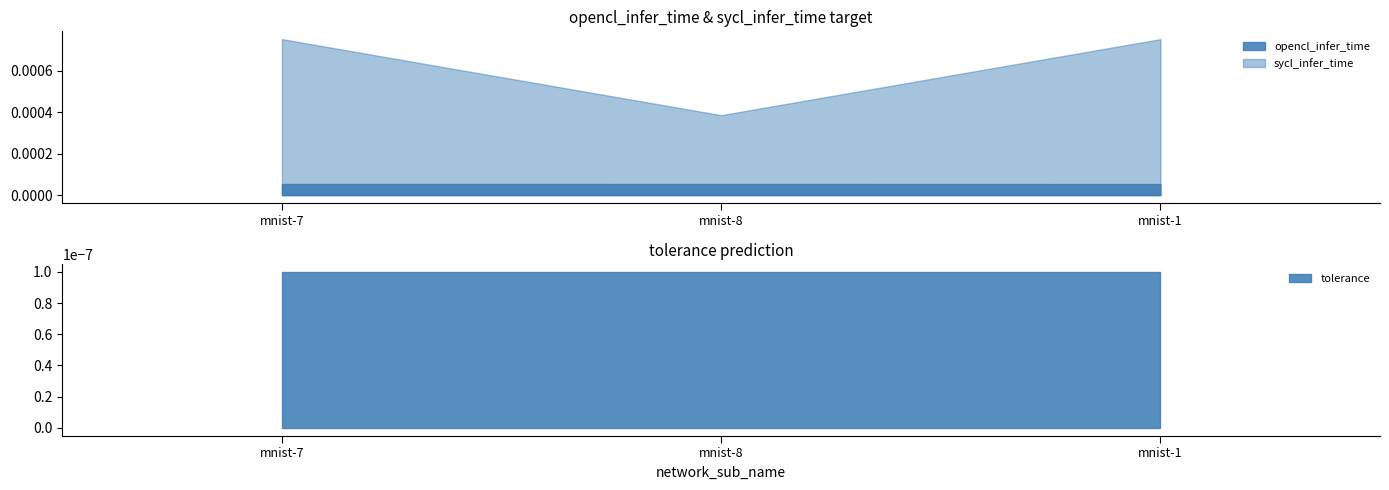

Which category has the lowest value across all series?

mnist-7